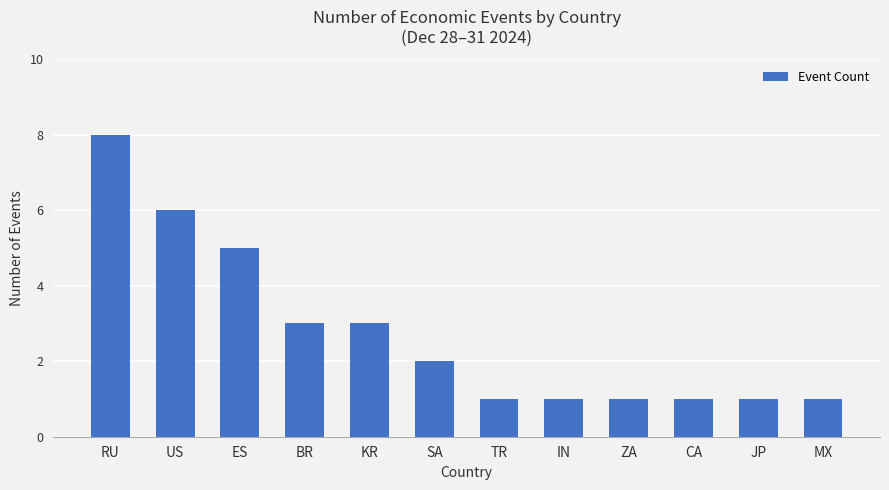

How many distinct data groups are displayed?

1